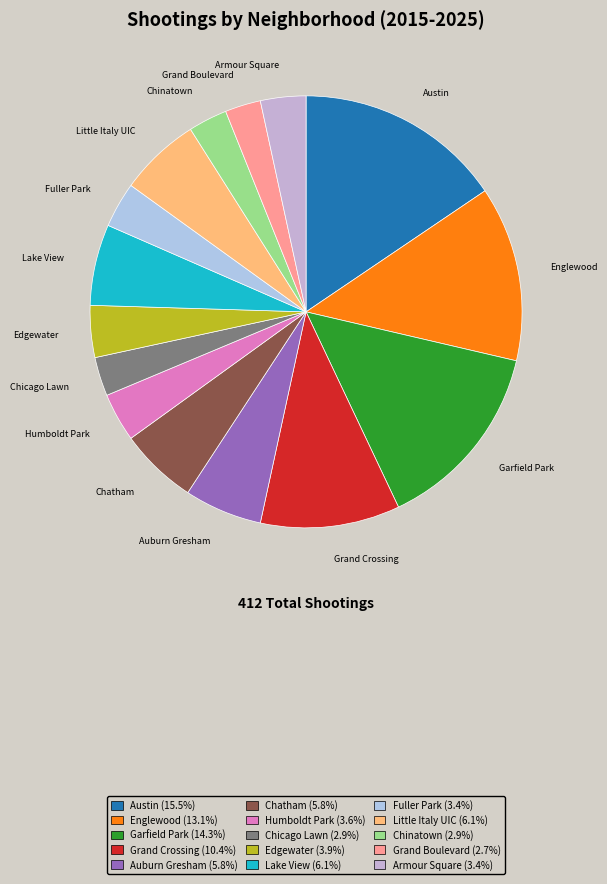

Do Lake View and Englewood together represent more than half of the pie?

No